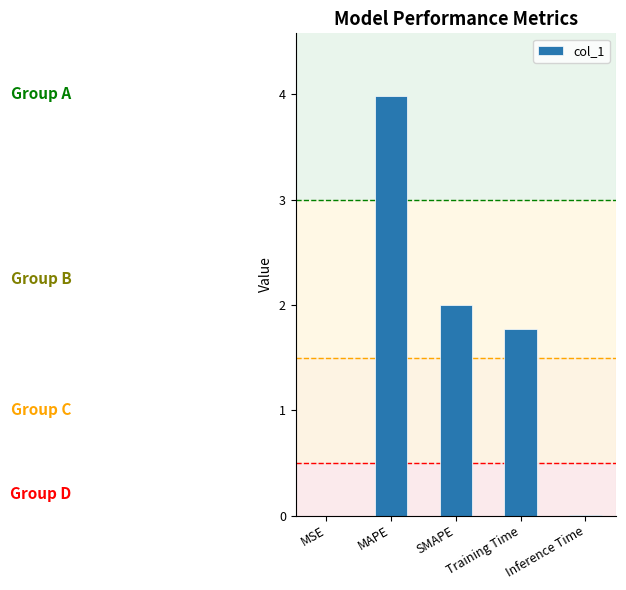

Which category has the highest value across all series?

MAPE